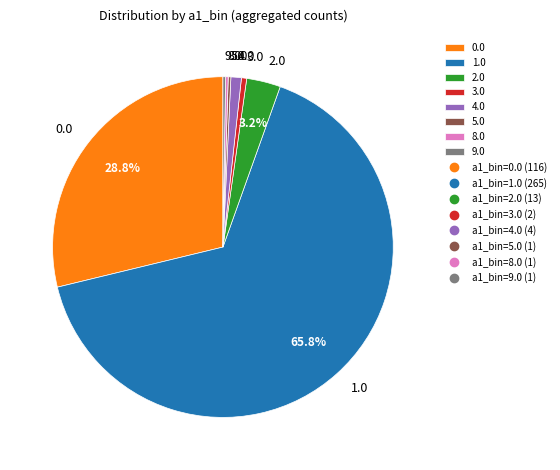

Combined, what portion of the pie is 2.0 and 0.0?

32.0%